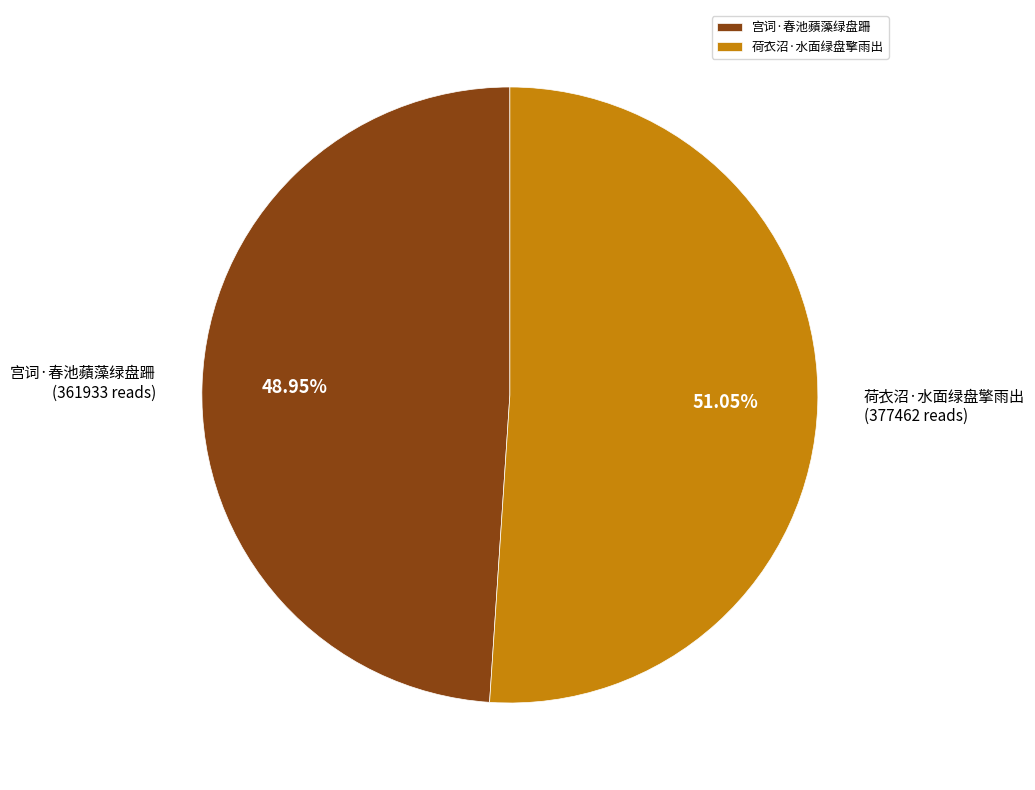

Is there any slice that represents more than half of the pie?

Yes